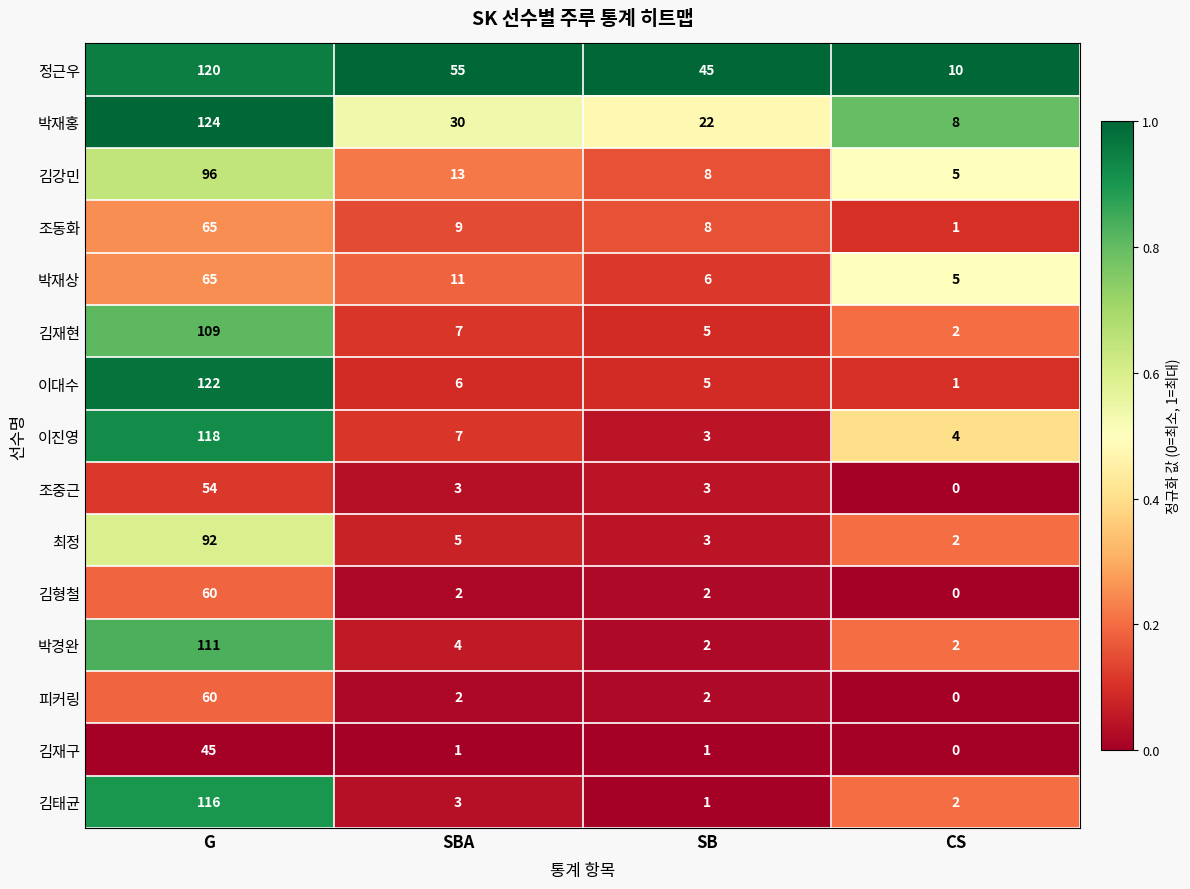

Which label corresponds to the largest value in the chart?

G